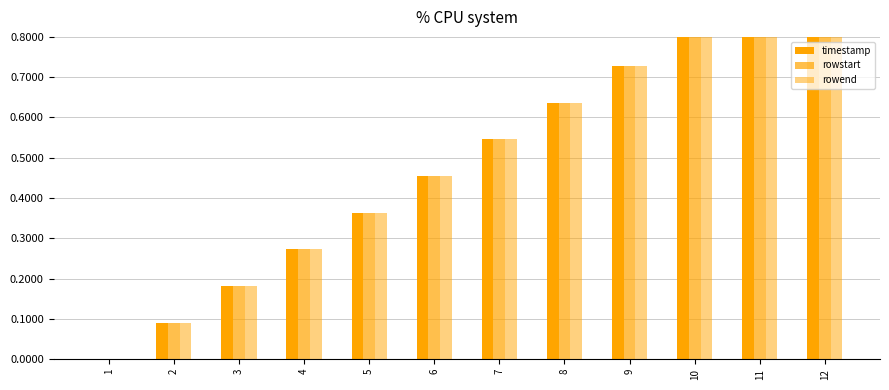

What is the average value of the timestamp series?

0.5